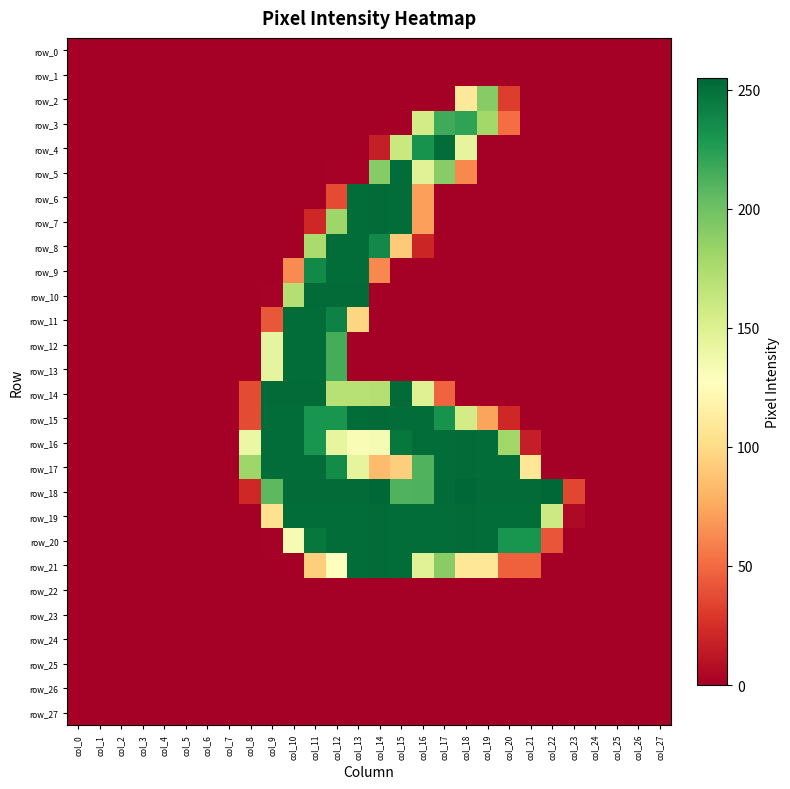

The value of row_5 at col_18 is 62. True or false?

True